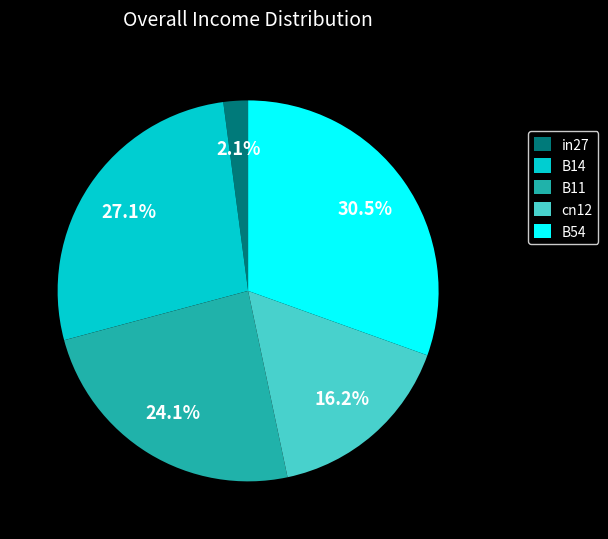

How many slices are in this pie chart?

5